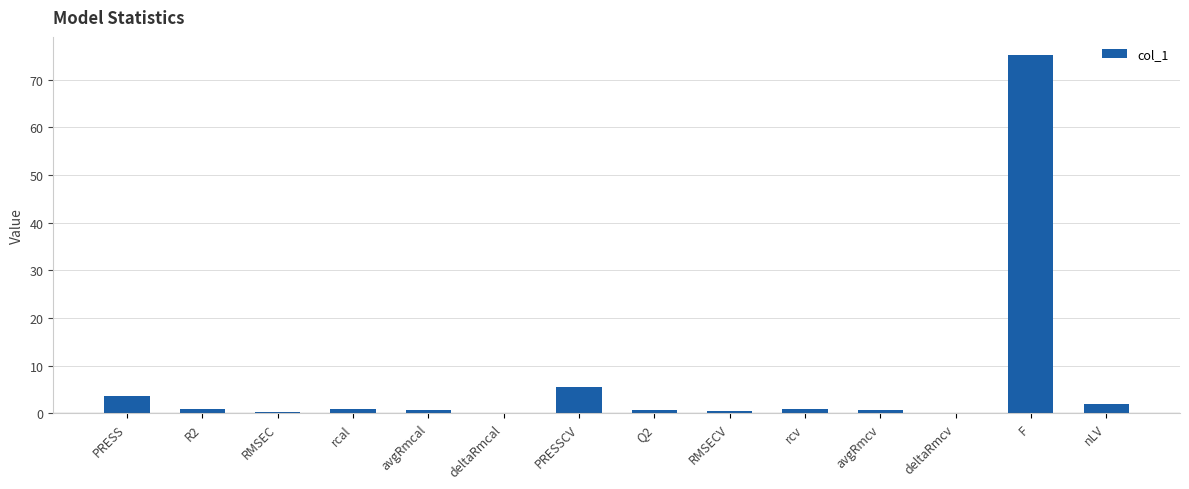

Where is the data nearest to the value 37?

PRESSCV